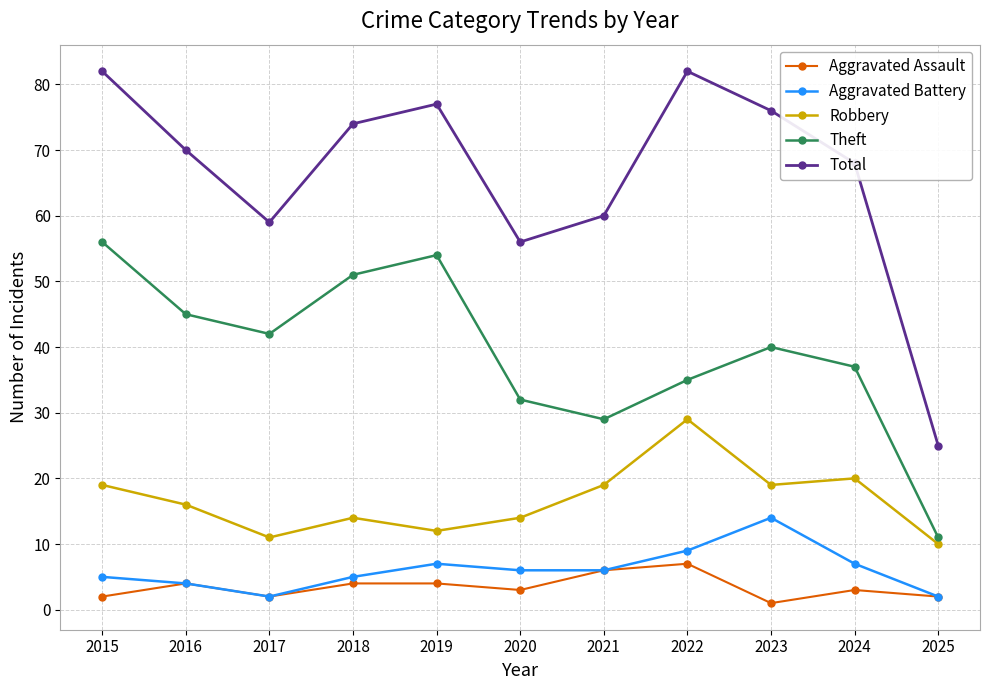

Count the number of categories in the chart.

11